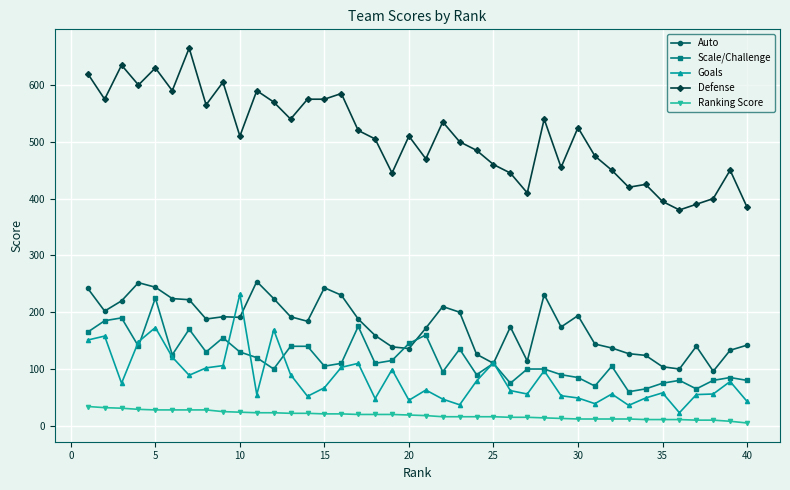

True or false: Goals and Ranking Score cross at least once.

False